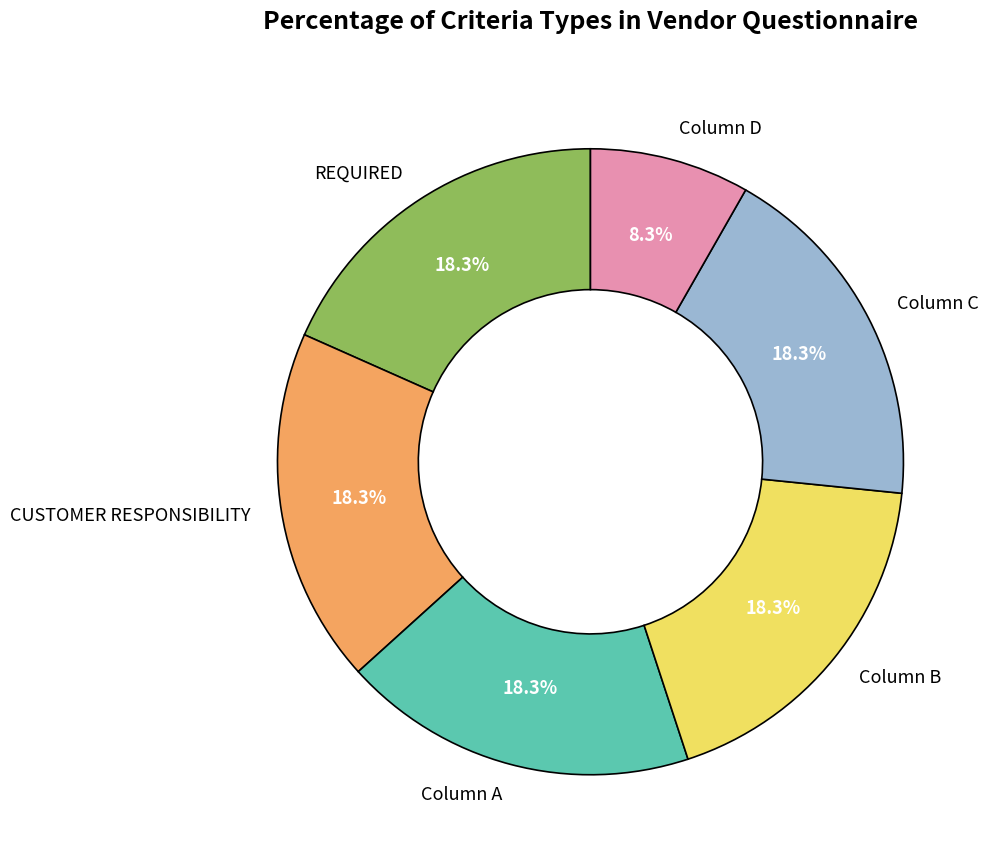

What is the smallest slice in the pie chart?

Column D